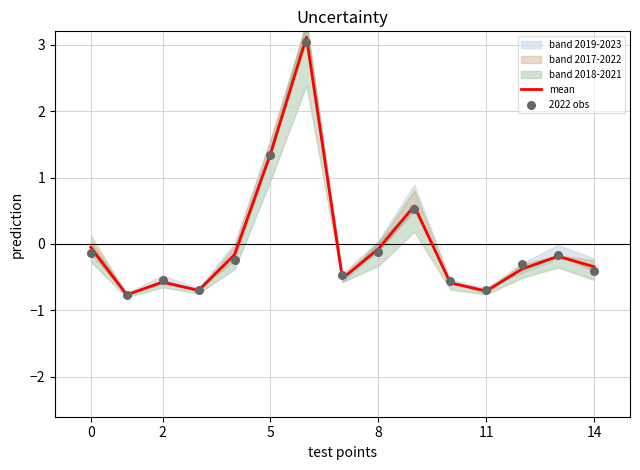

Which series has the largest total across all categories?

mean